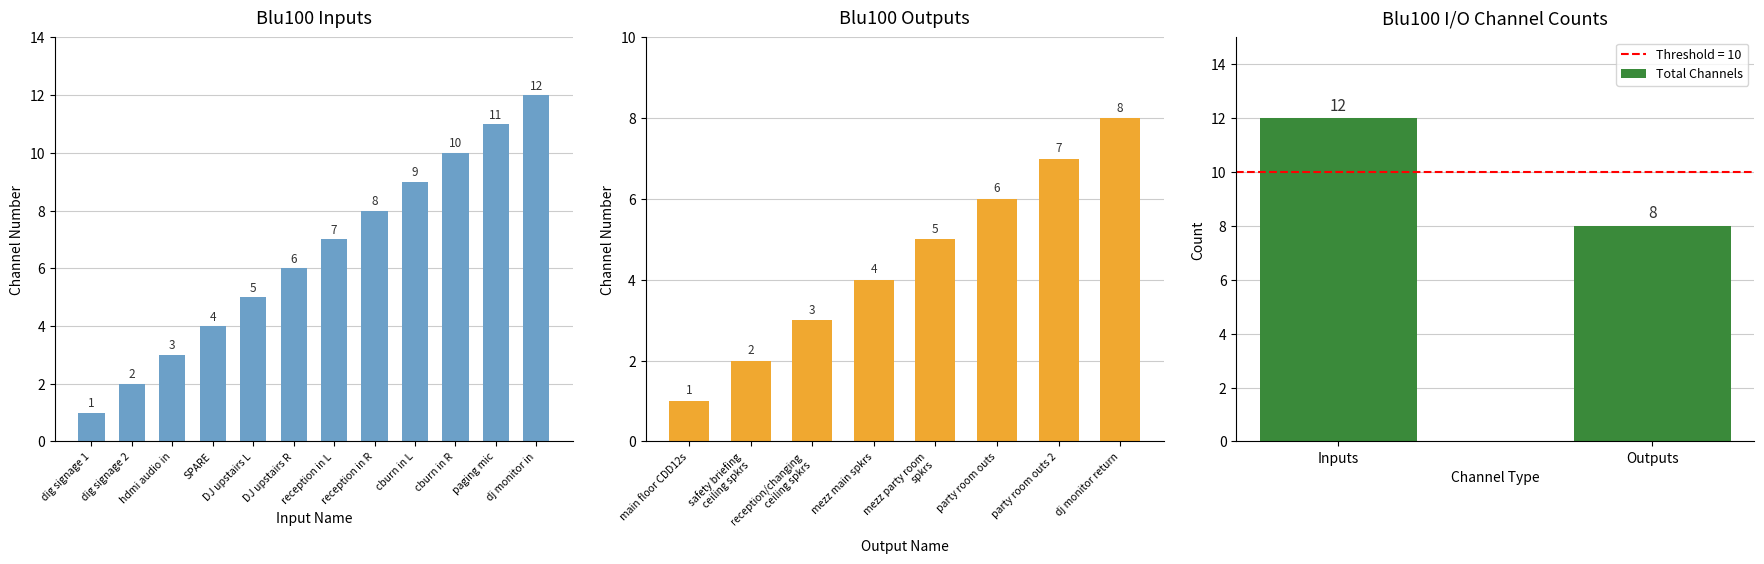

The Total Channels series shows 12 at Inputs. True or false?

True